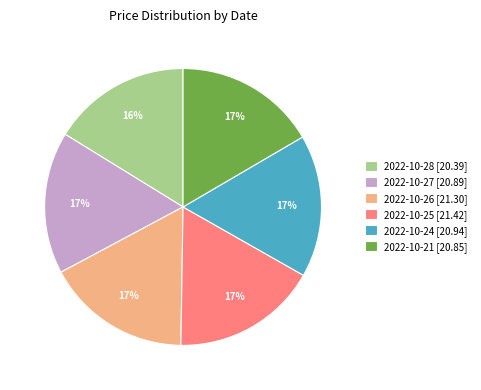

Count the number of slices in the pie.

6